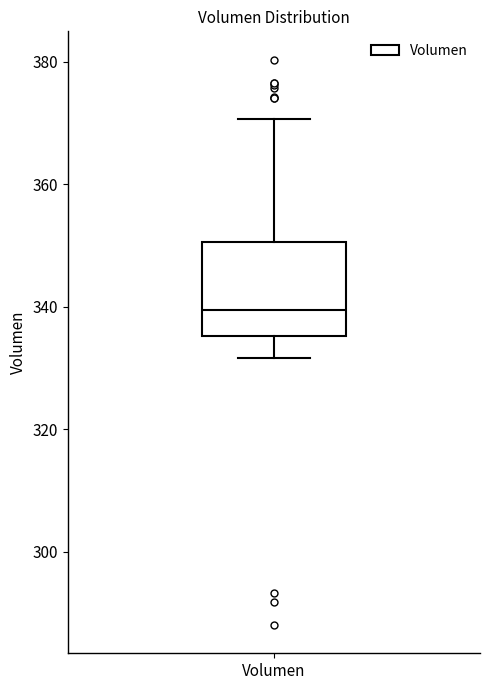

Read this box plot against the y-axis: the position of the median line, the range covered by the box, and the ends of both whiskers. The values are not printed on the chart, so give them approximately, as read against the axis.

median 340, box 336 to 350, whiskers 332 to 370